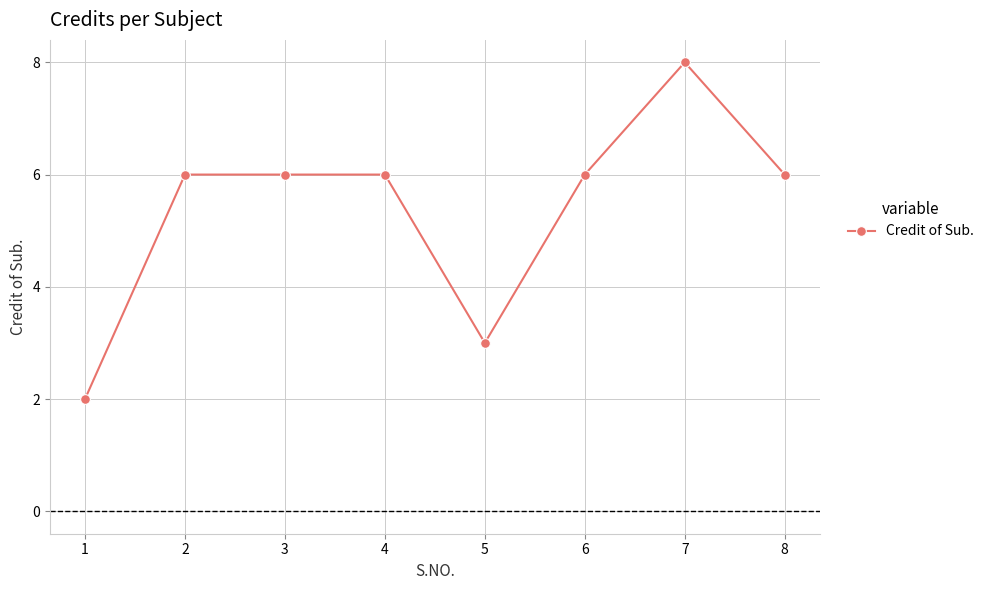

Reading right to left, transcribe all the data shown in this chart.

6	8	6	3	6	6	6	2